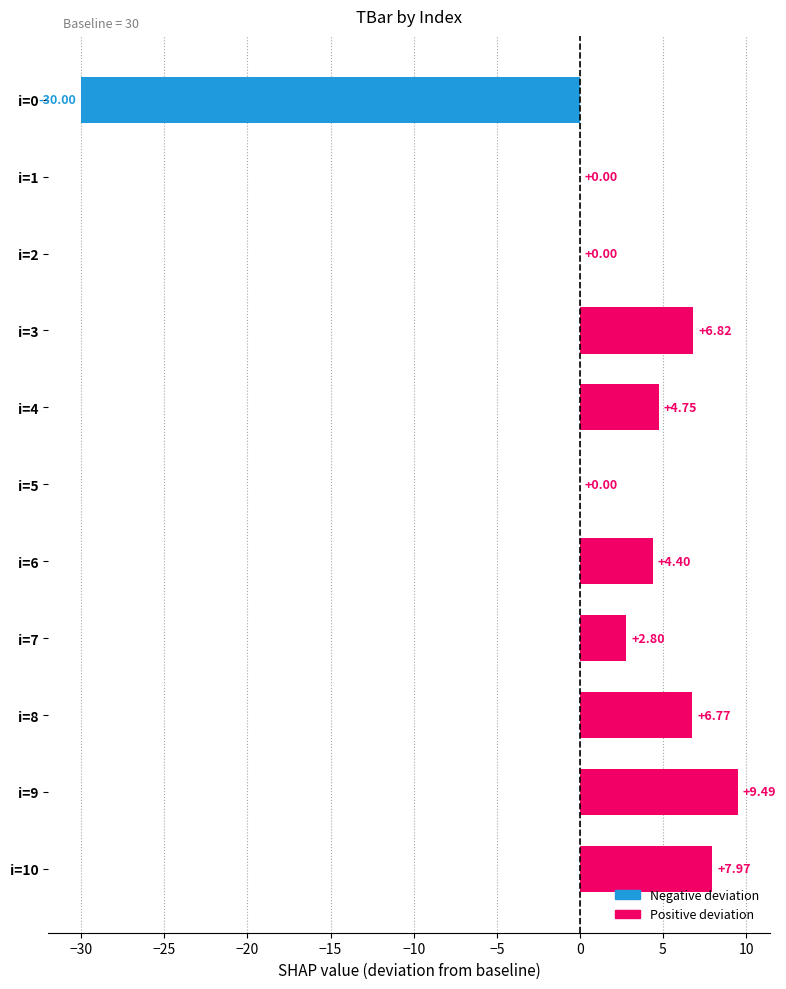

At which category does the chart reach its peak across all series?

i=9